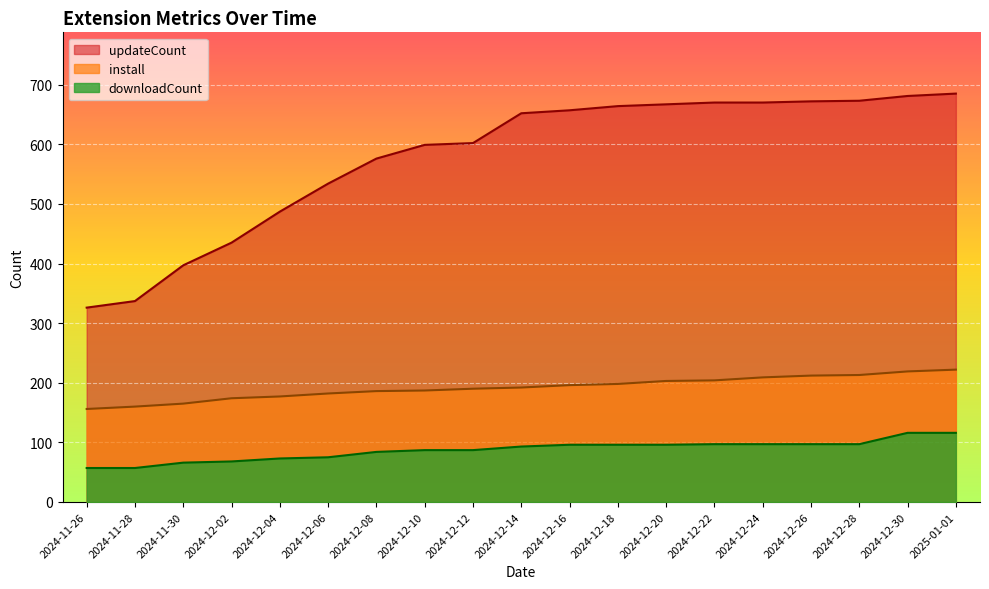

At how many categories does at least one series exceed 554?

13